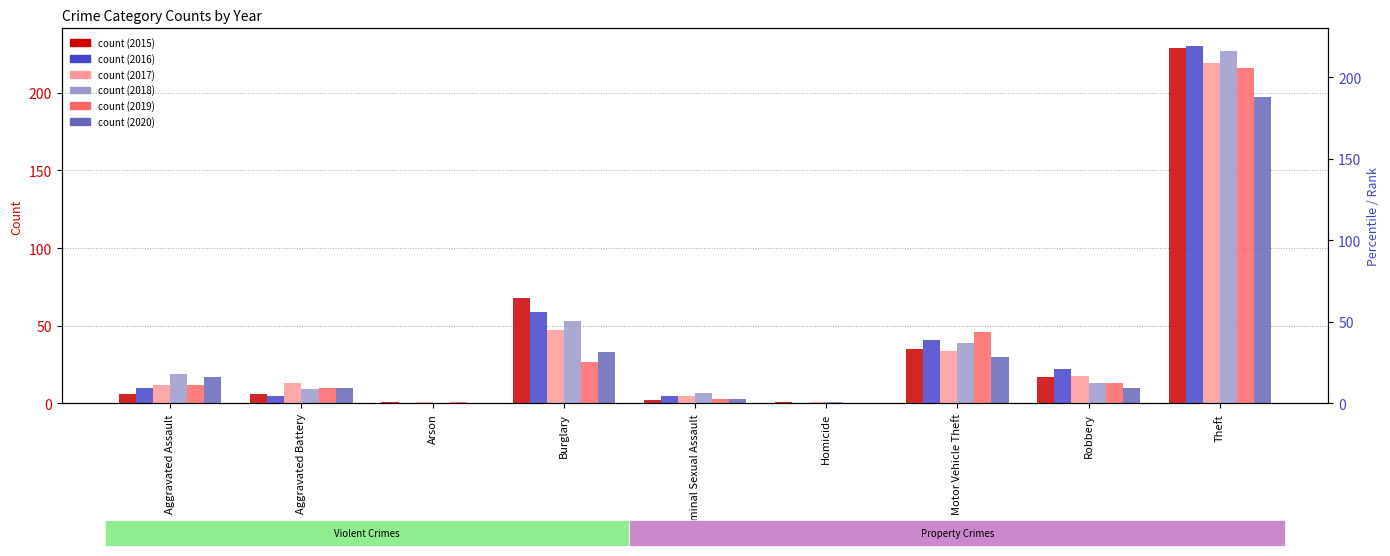

How many series are shown in this chart?

6